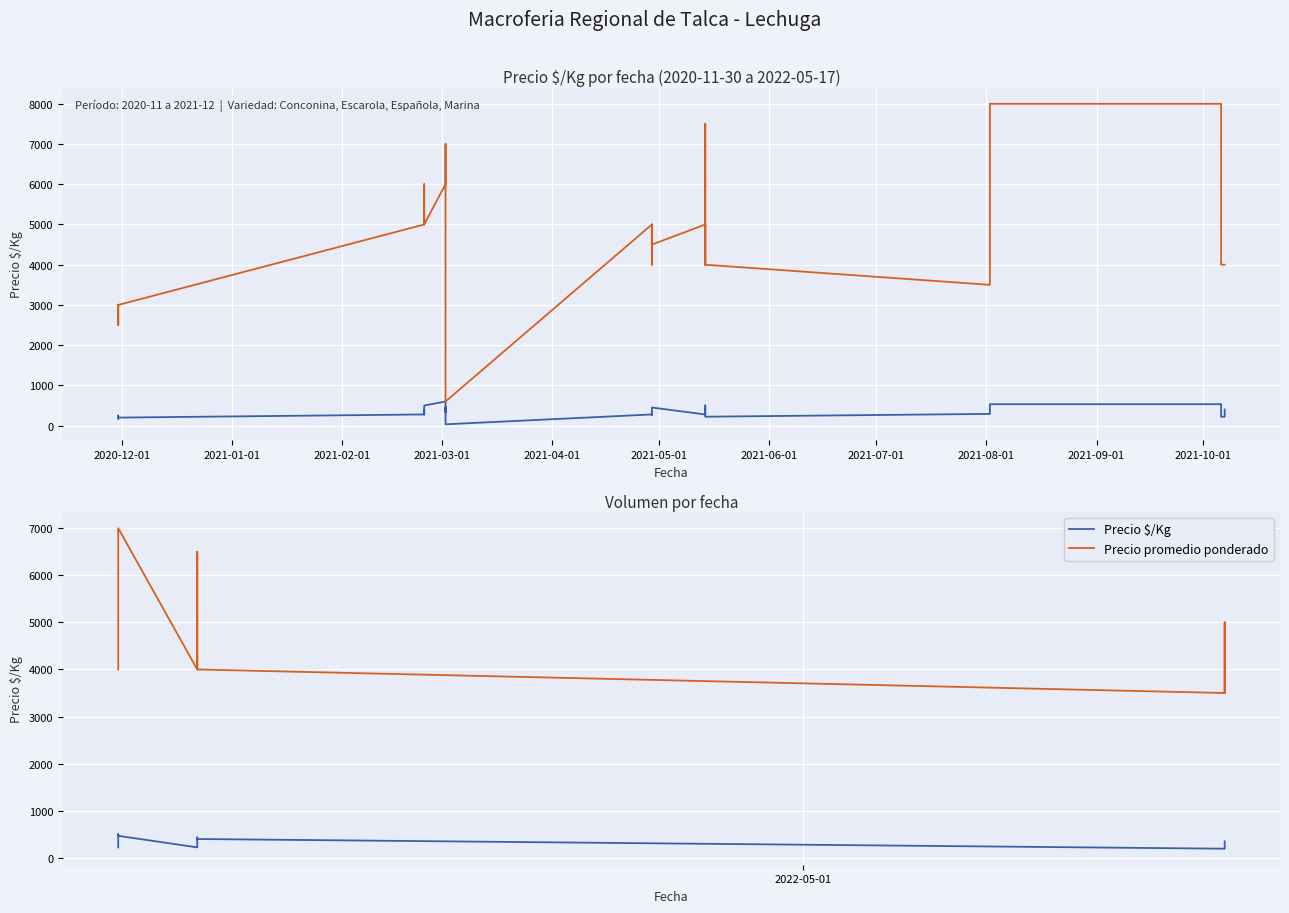

Reading right to left, extract all data points from this chart.

Precio $/Kg: 350	333	194	194	400	433	222	222	467	500	222	222
Precio promedio ponderado: 3500	5000	3500	3500	4000	6500	4000	4000	7000	5000	4000	4000